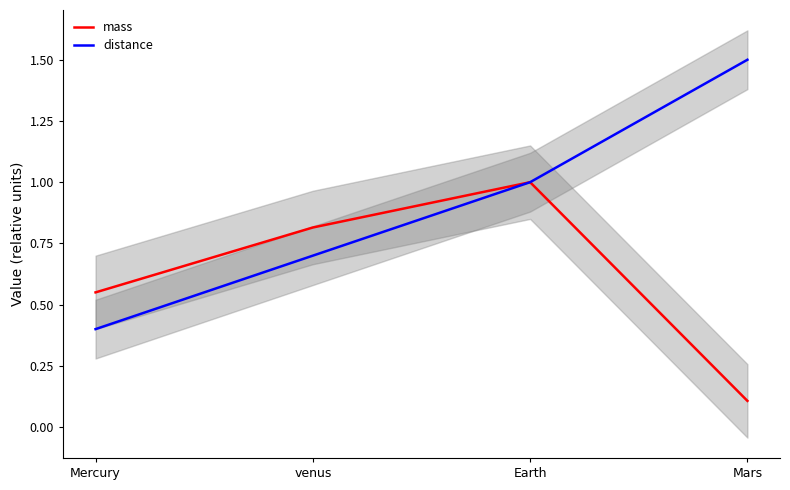

What is the sum of all mass values?

2.5